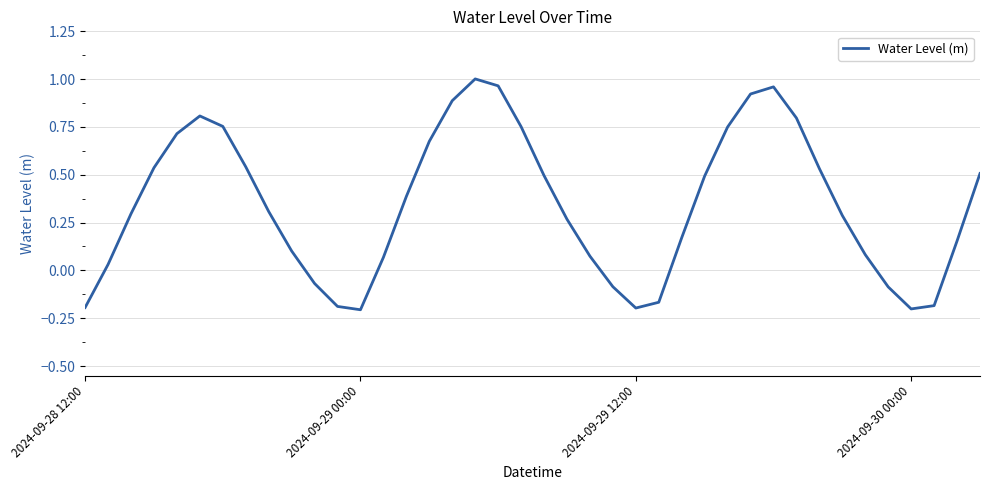

What is the difference between the maximum and minimum values?

1.2